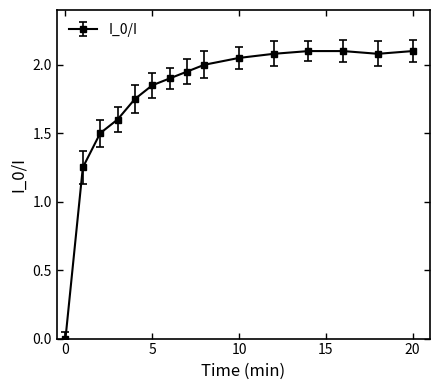

What is the difference between the second highest and minimum values?

2.1